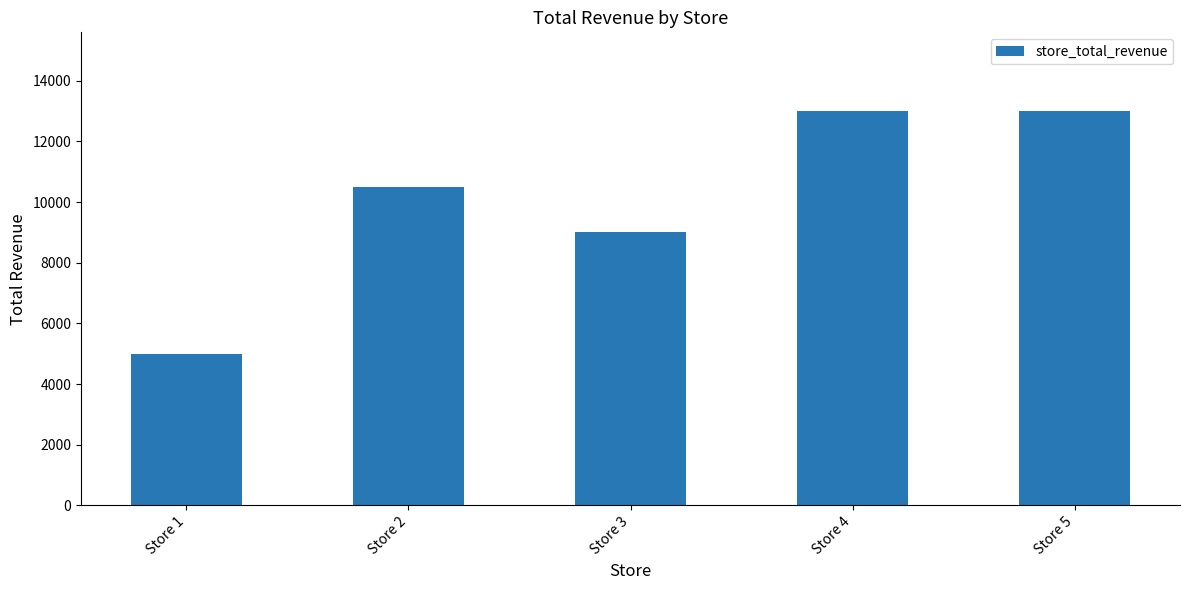

What is the greatest value displayed?

13000